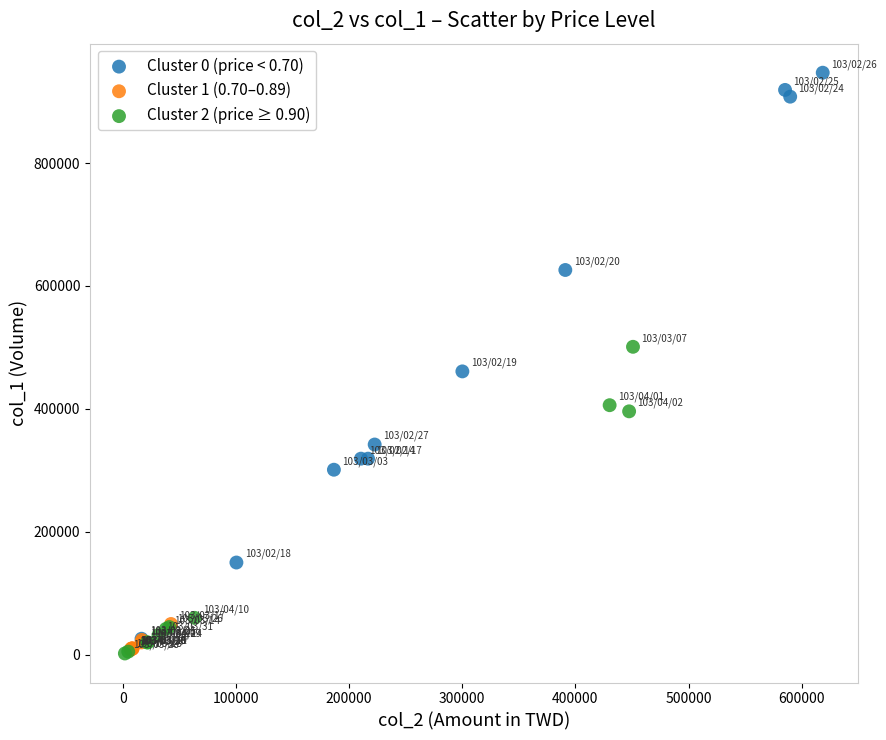

Which series contains the highest Y value?

Cluster 0 (price < 0.70)